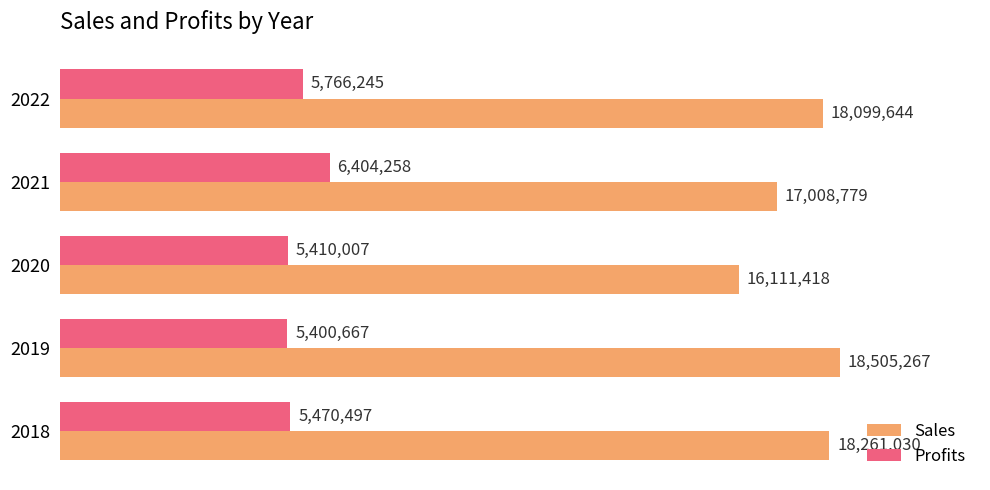

List the series in order of their peak value, lowest first.

Profits, Sales